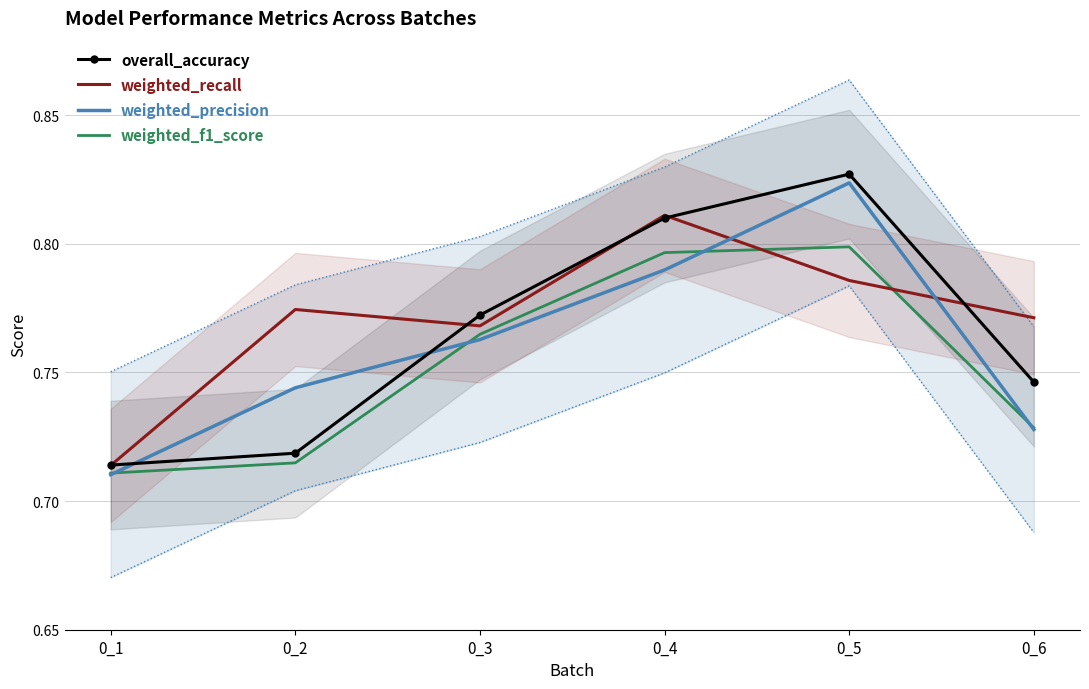

Reading right to left, what are all the values shown in this chart?

overall_accuracy: 0.7	0.8	0.8	0.8	0.7	0.7
weighted_recall: 0.8	0.8	0.8	0.8	0.8	0.7
weighted_precision: 0.7	0.8	0.8	0.8	0.7	0.7
weighted_f1_score: 0.7	0.8	0.8	0.8	0.7	0.7